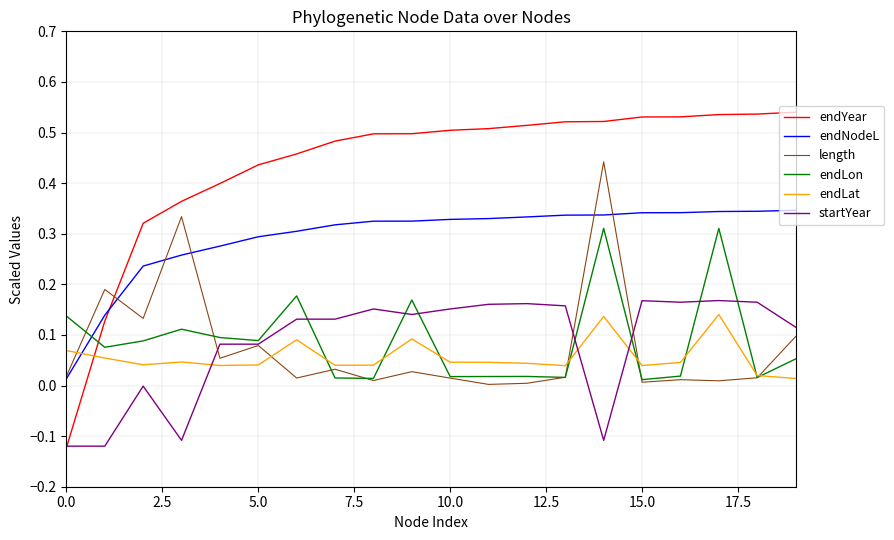

Count the number of categories in the chart.

20